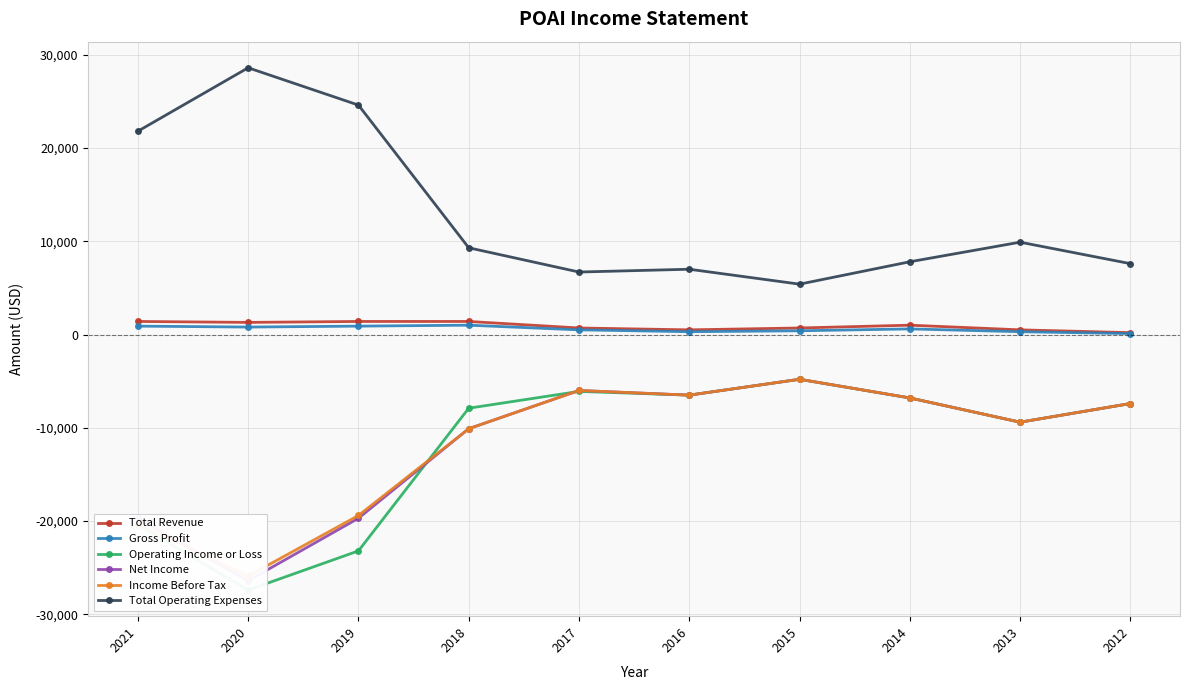

What is the spread (max minus min) of values at 2020?

56000